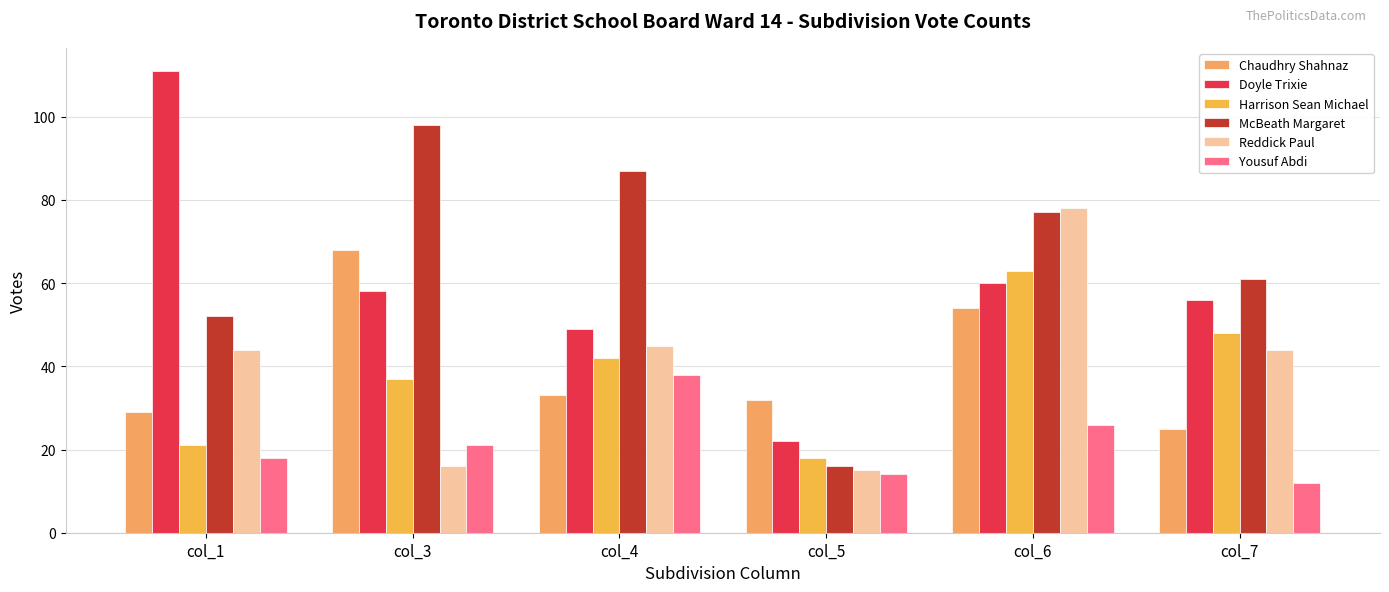

The Reddick Paul series shows 44 at col_1. True or false?

True